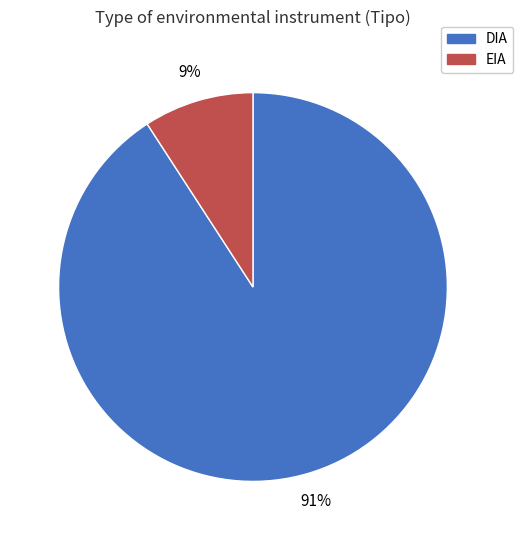

Is the sum of EIA and DIA greater than half?

Yes